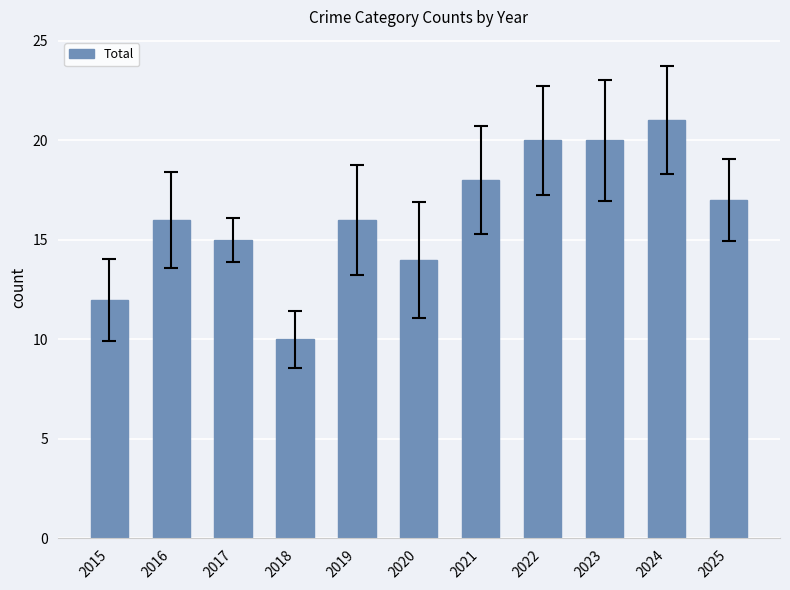

Reading left to right, what are all the values shown in this chart?

12	16	15	10	16	14	18	20	20	21	17